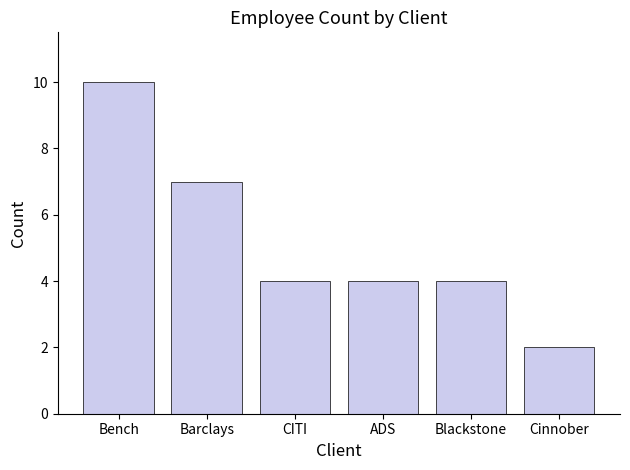

Approximately how many times larger is the value at Bench compared to ADS?

2.5